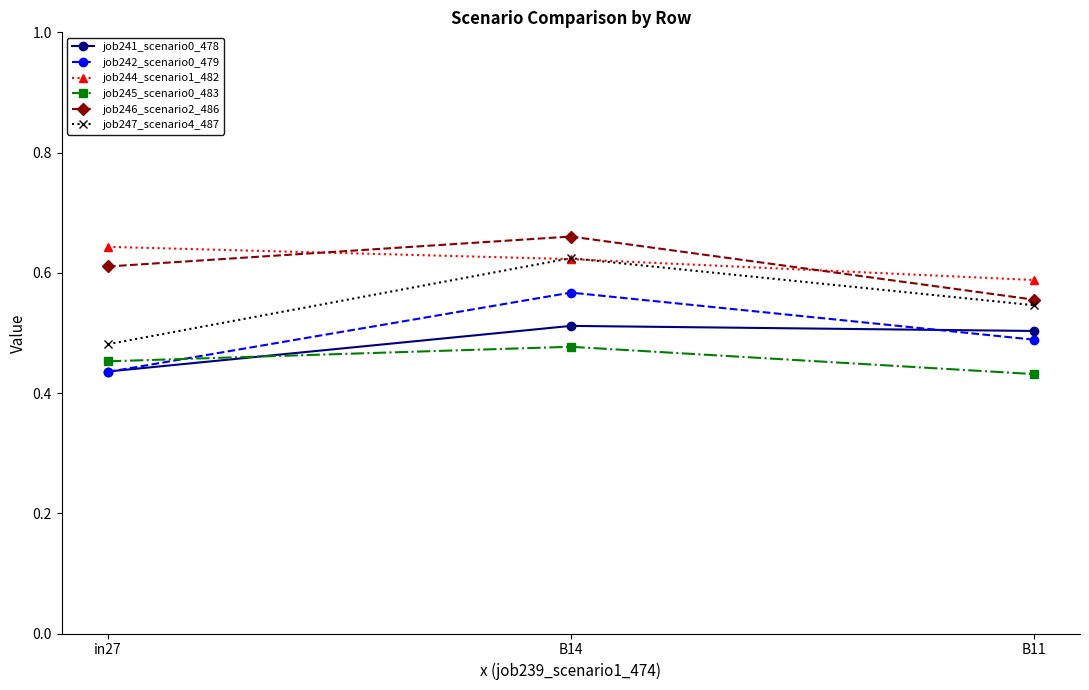

How many series are shown in this chart?

6